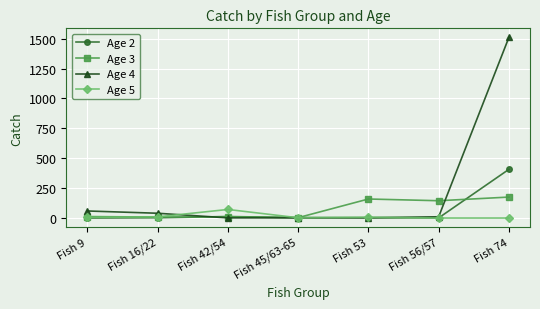

At which label does Age 5 reach its peak?

Fish 42/54